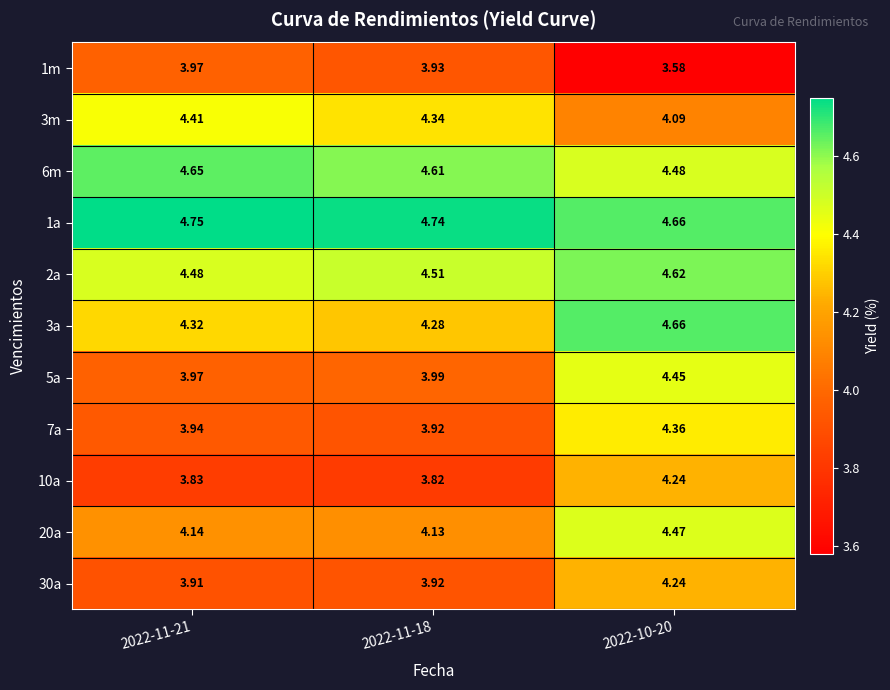

Count the number of data series in this chart.

11